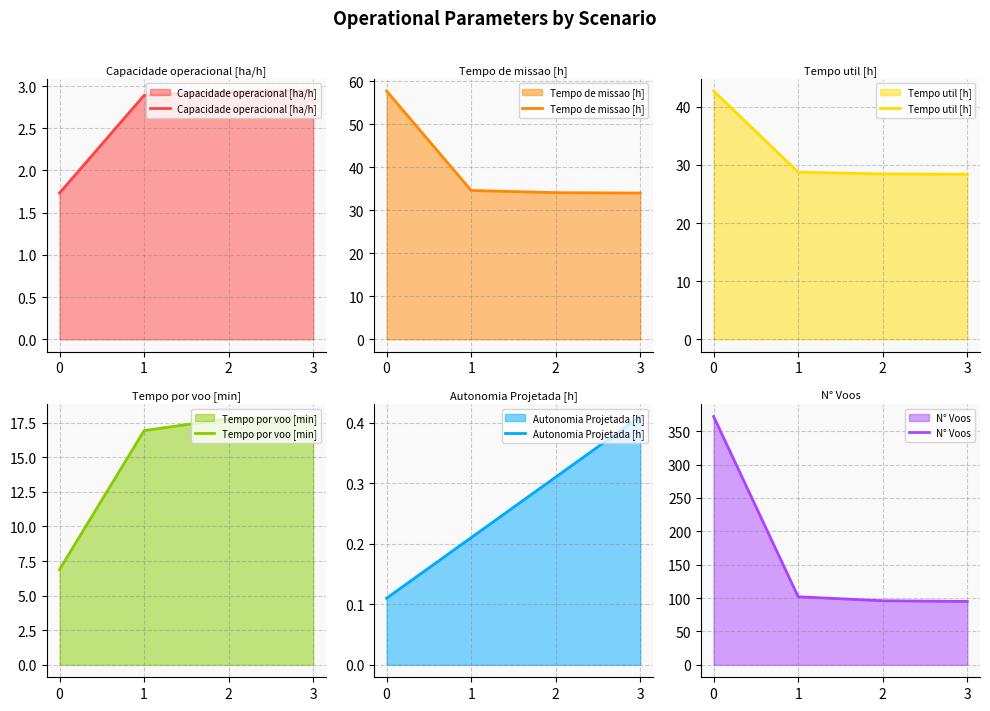

True or false: N° Voos and Capacidade operacional [ha/h] cross at least once.

False